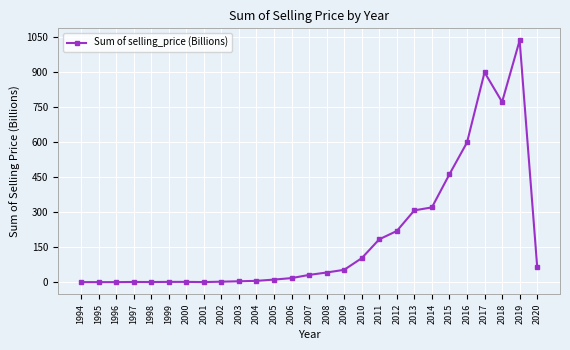

What is the sum of the values at 2015 and 2005?

473.4